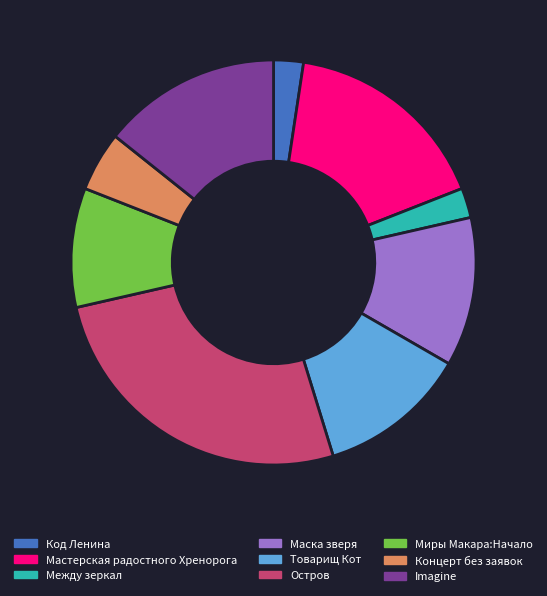

Between Остров and Товарищ Кот, which is larger?

Остров